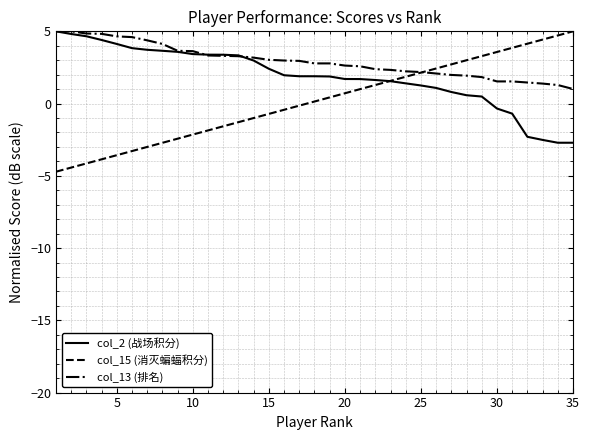

Which series has the largest total across all categories?

col_13 (排名)